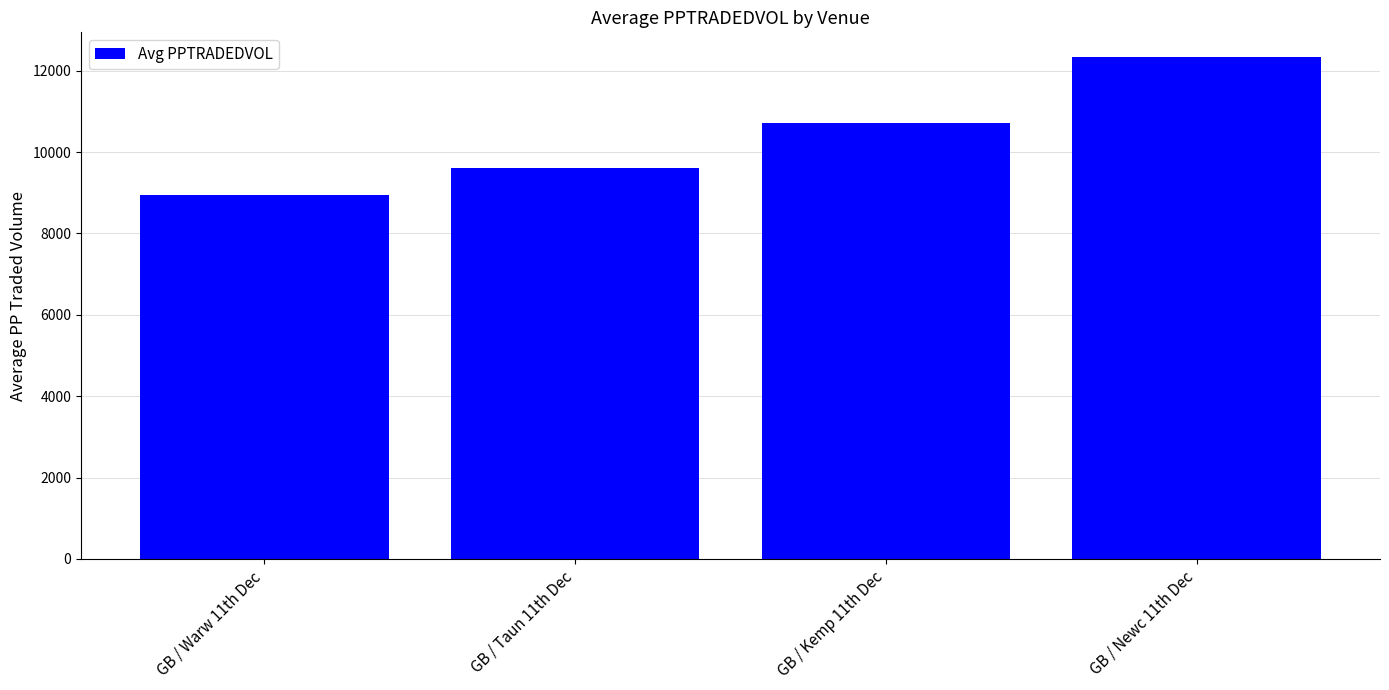

What is the smallest value displayed?

8952.5